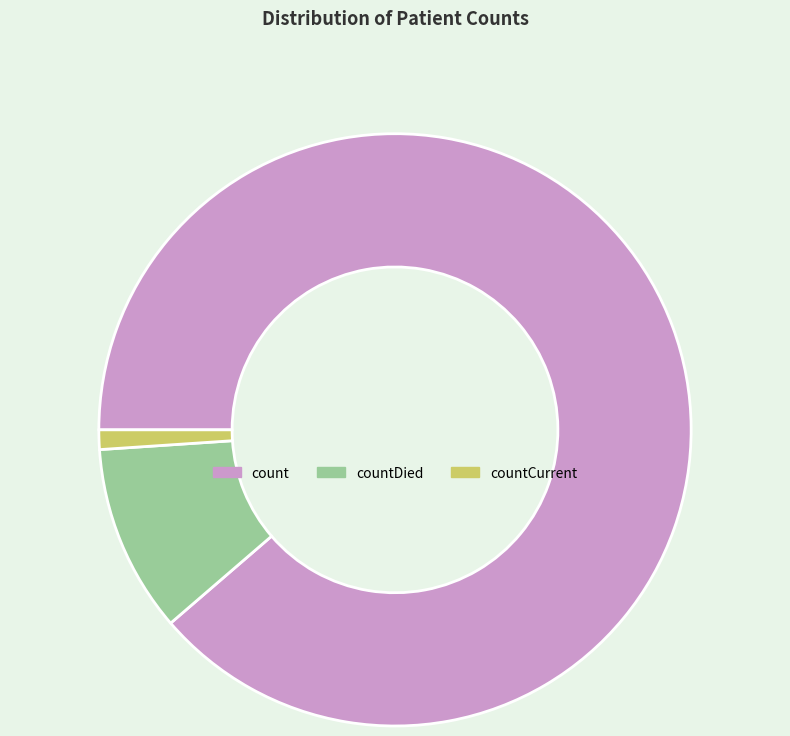

Between countDied and count, which is larger?

count